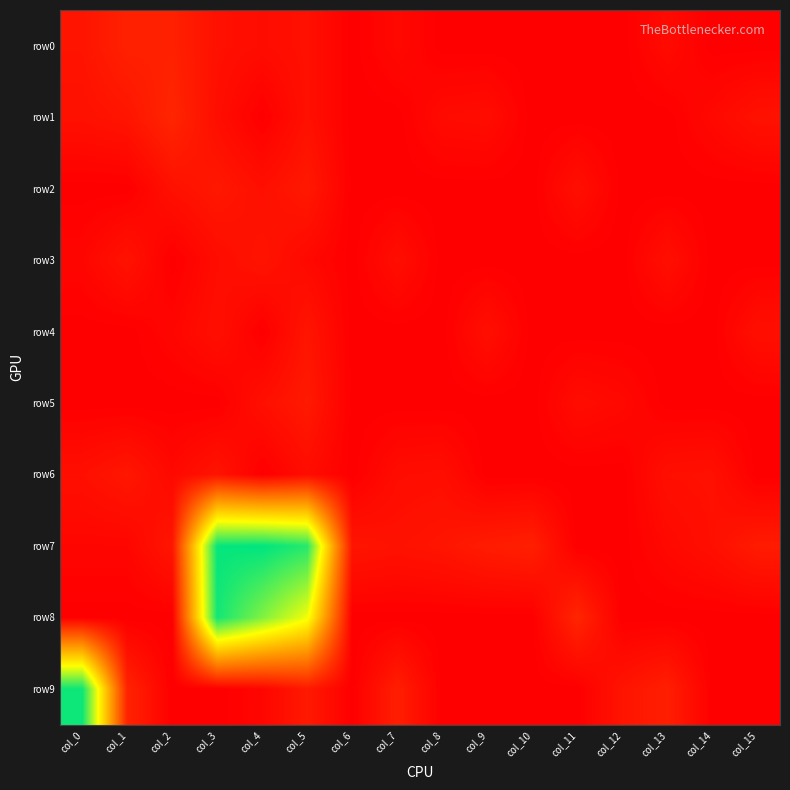

At col_2, list the series in order from smallest to largest.

row3, row5, row8, row9, row4, row6, row2, row7, row0, row1